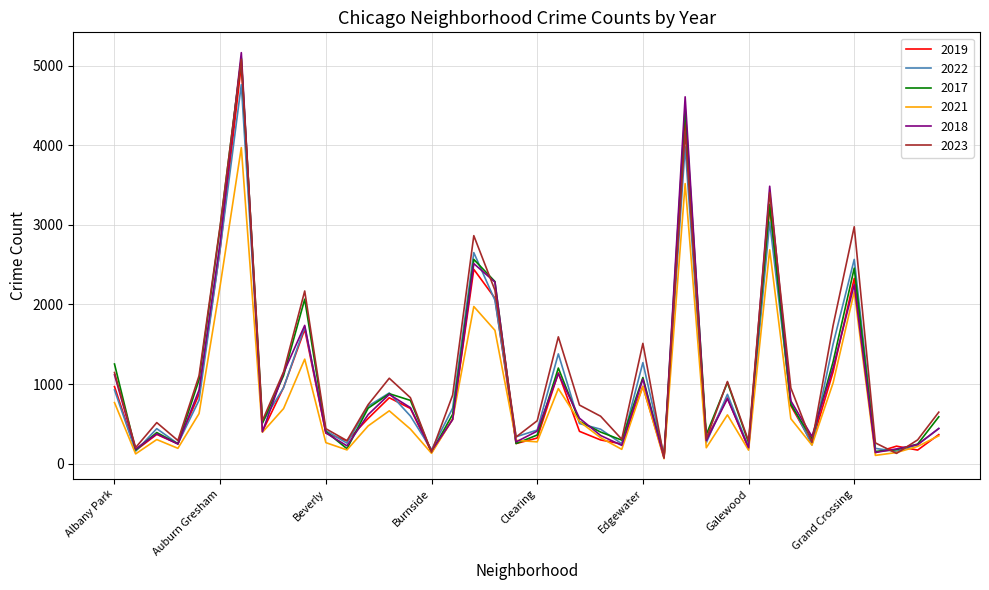

Which series has the widest spread of values?

2018